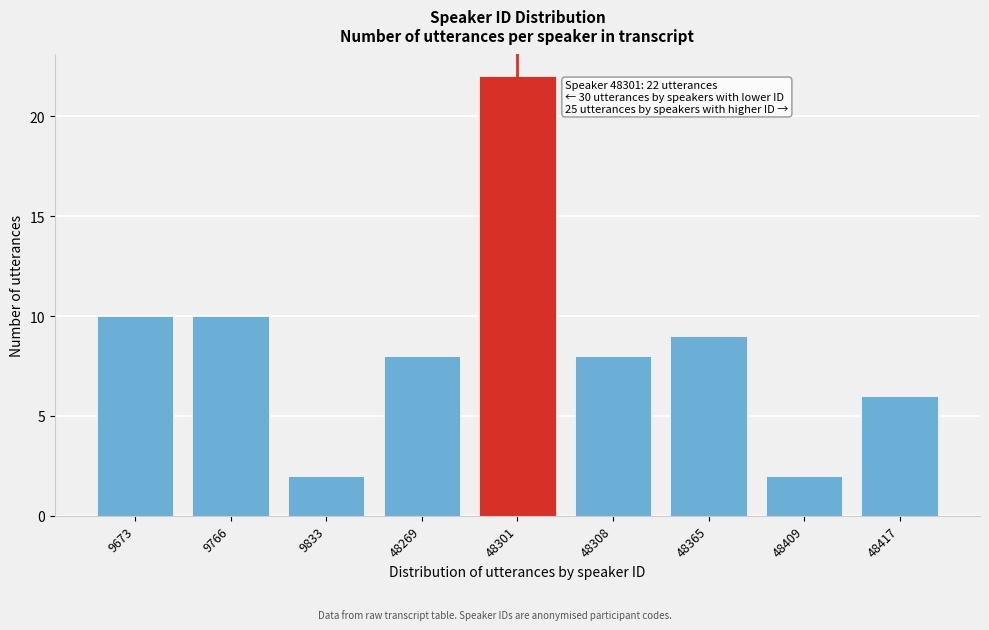

Reading left to right, transcribe all the data shown in this chart.

9673=10	9766=10	9833=2	48269=8	48301=22	48308=8	48365=9	48409=2	48417=6